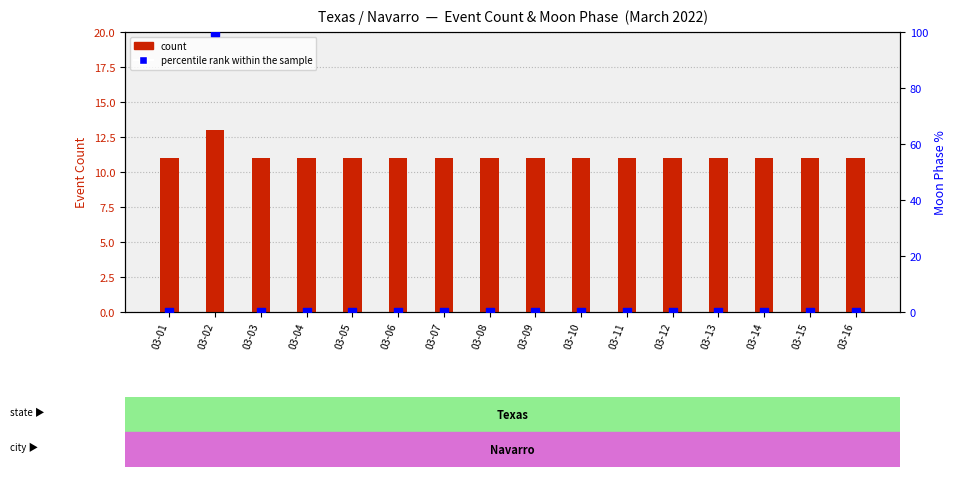

Which series has the largest Y range (max minus min)?

percentile rank within the sample